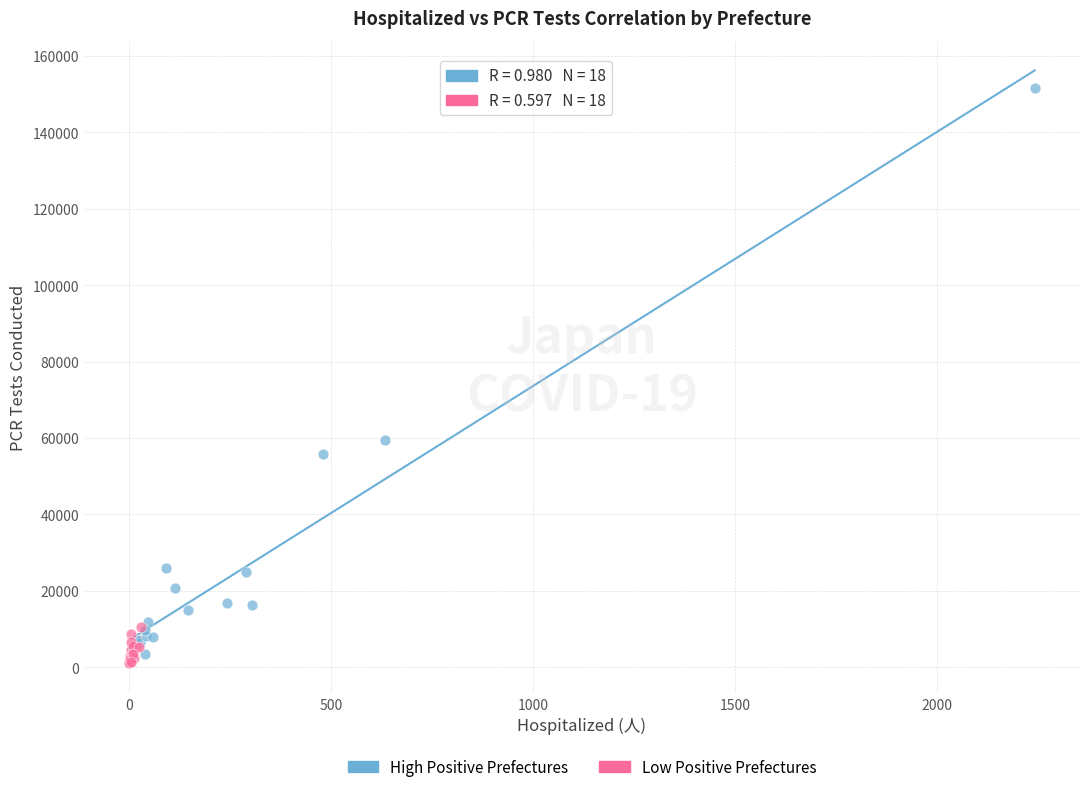

What are all the series names shown in the legend?

High Positive Prefectures, Low Positive Prefectures